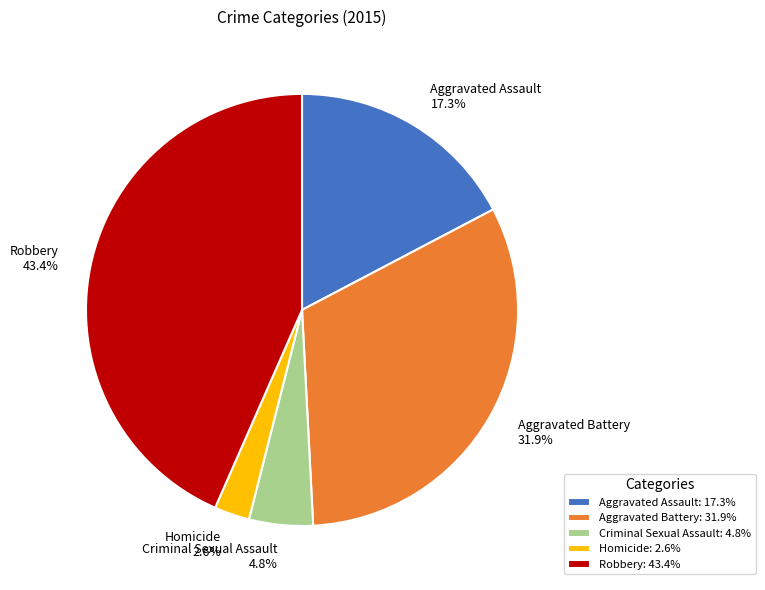

Combined, do Homicide and Aggravated Assault account for over 50%?

No